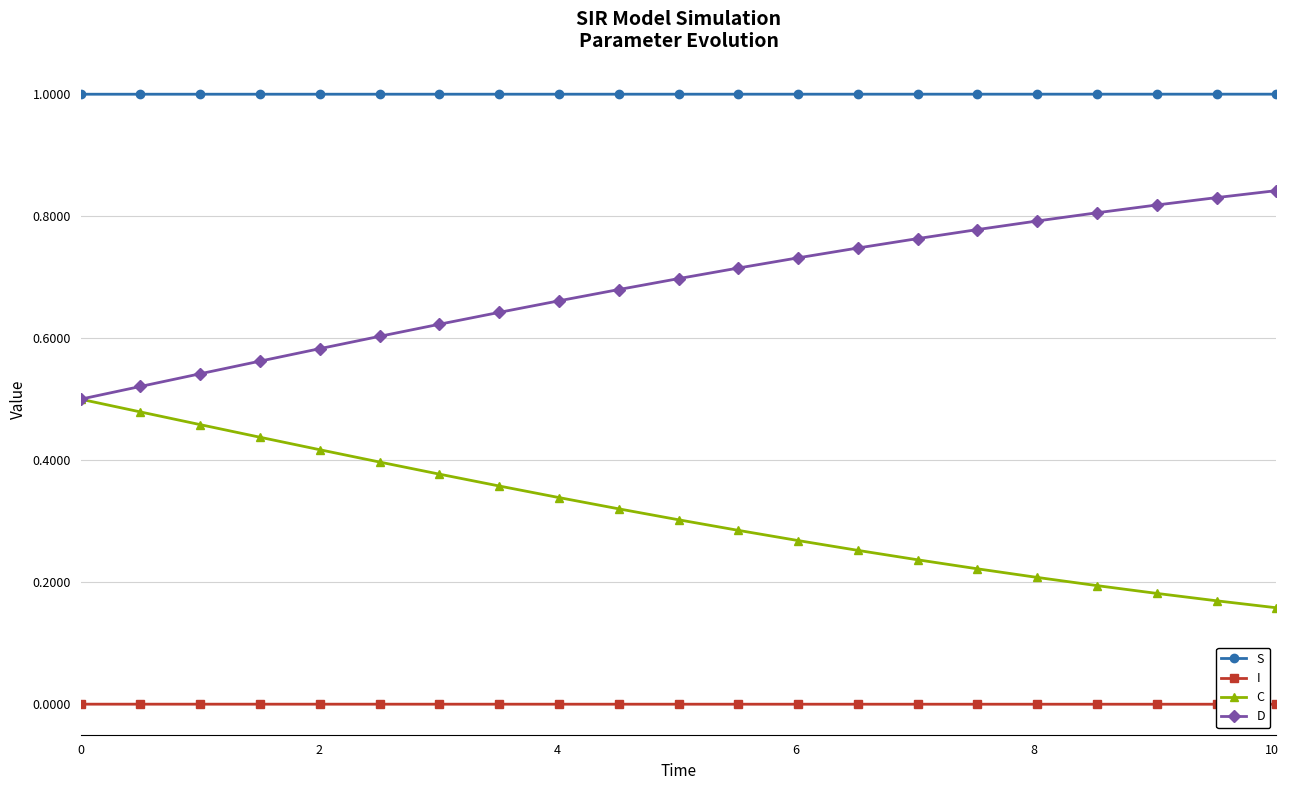

Which series has the largest total across all categories?

S